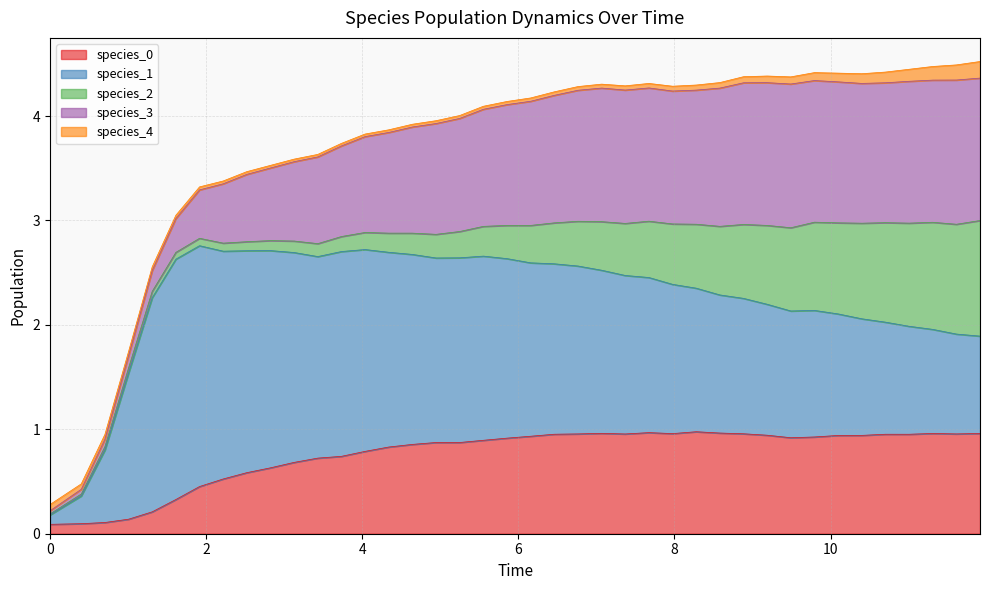

What is the maximum value for species_0?

1.0